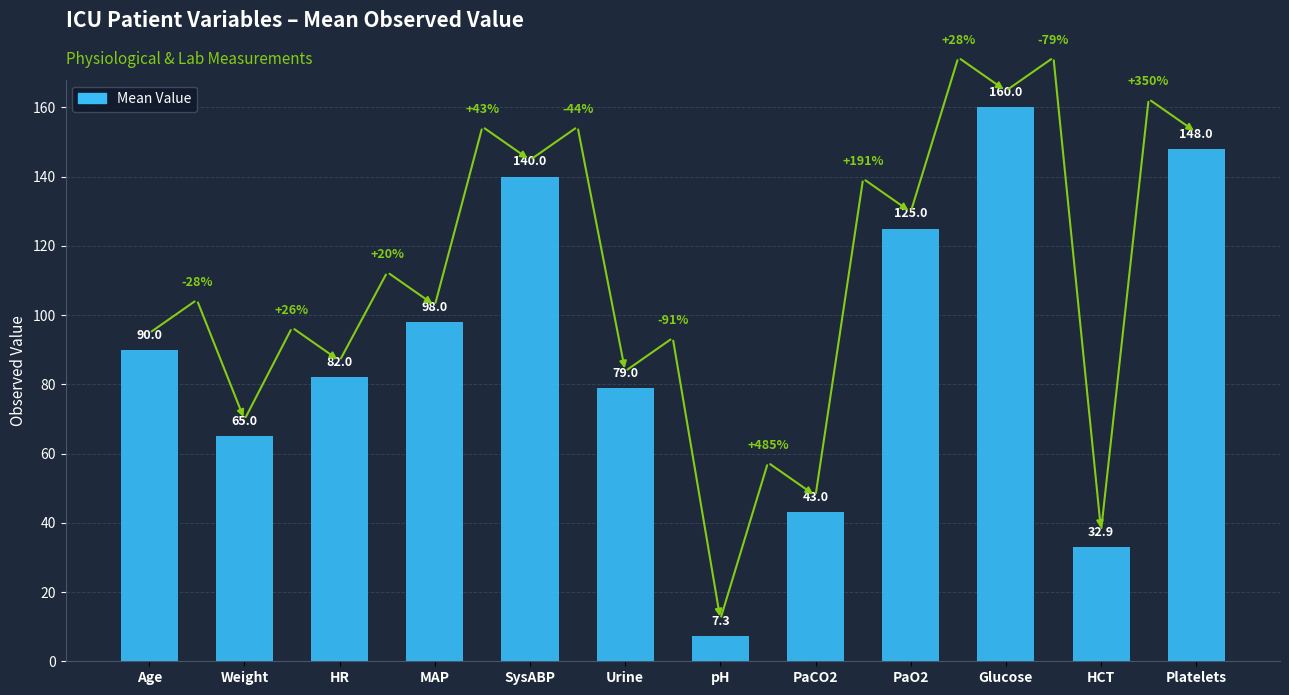

What is the difference between the values at Urine and Weight?

14.0